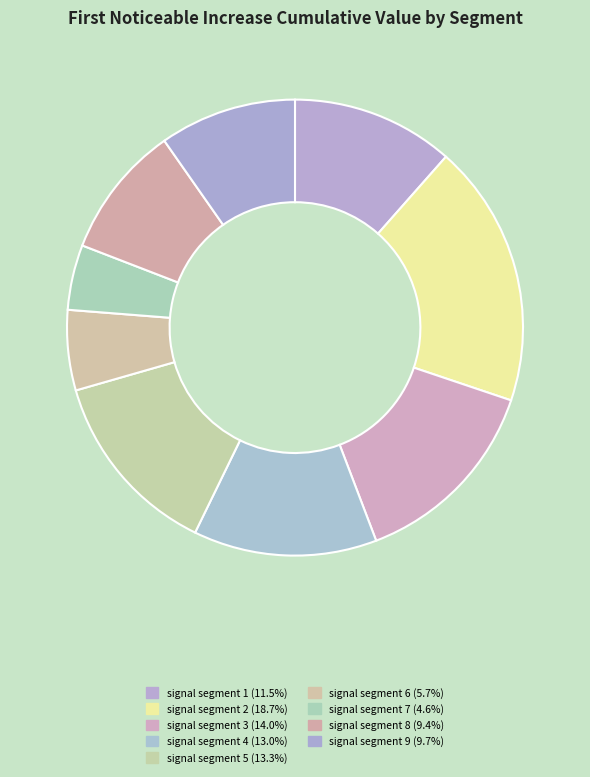

Rank the categories by value from highest to lowest.

signal segment 2, signal segment 3, signal segment 5, signal segment 4, signal segment 1, signal segment 9, signal segment 8, signal segment 6, signal segment 7